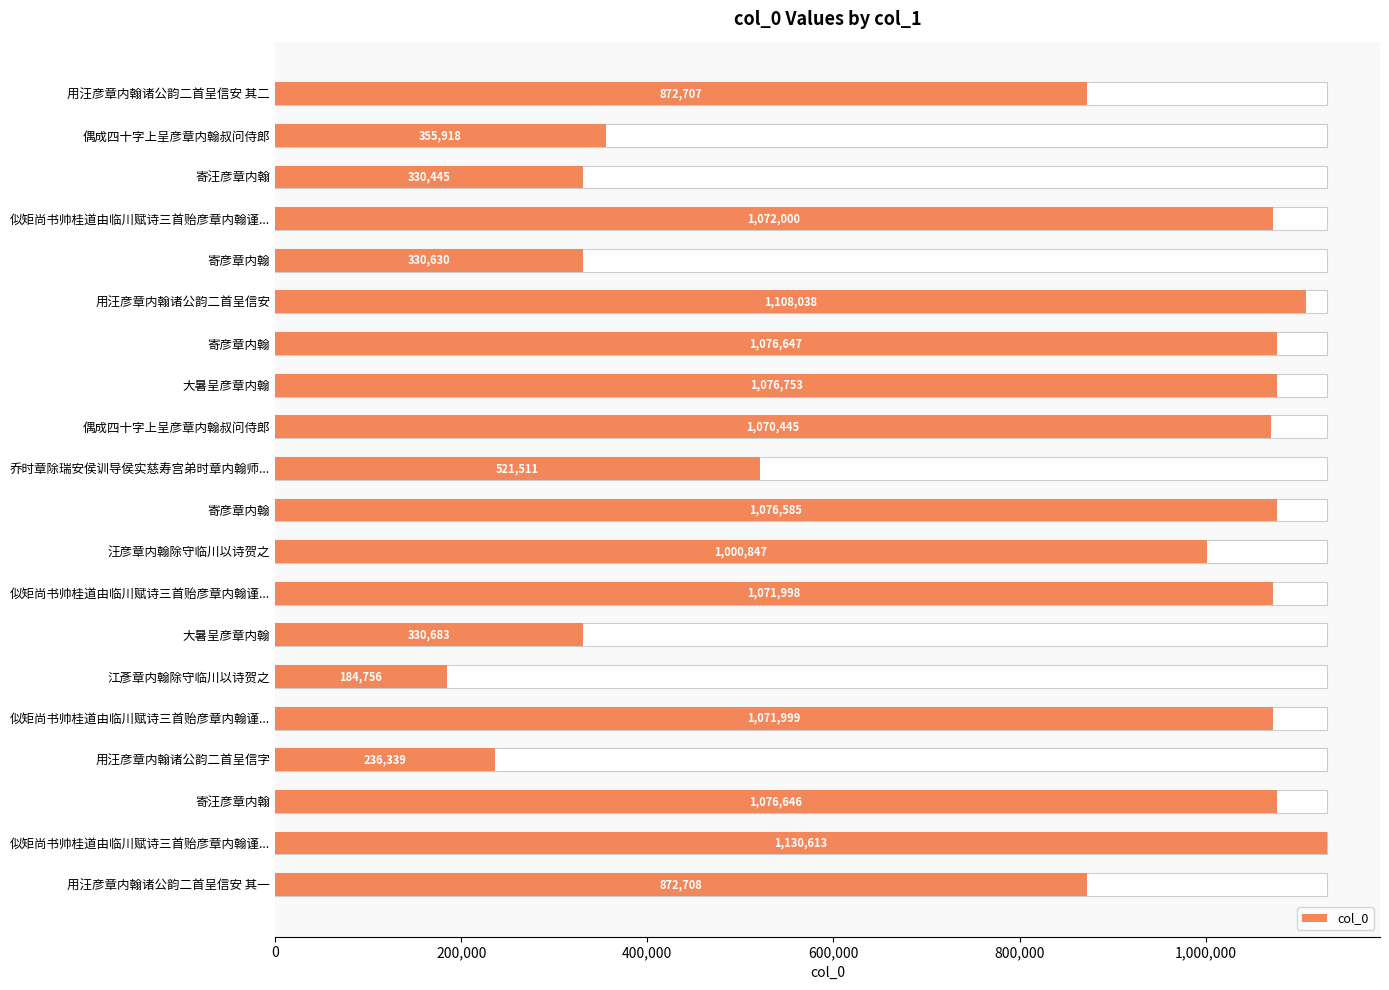

What is the maximum value shown in the chart?

1130613